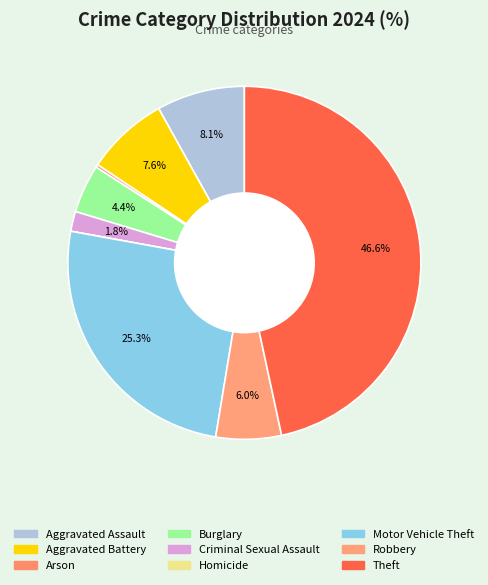

What is the largest slice in the pie chart?

Theft